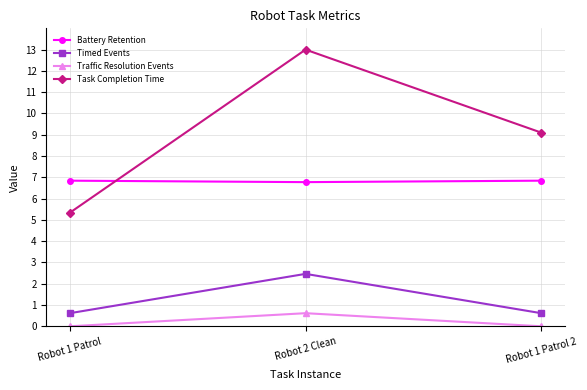

Between Robot 1 Patrol and Robot 1 Patrol 2, which series saw the biggest shift?

Task Completion Time